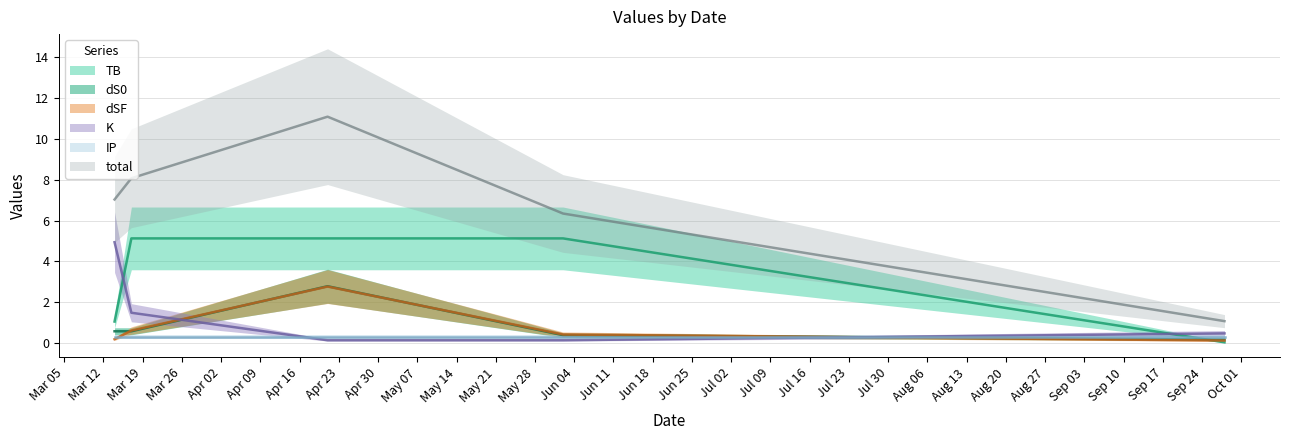

What is the difference between the maximum and minimum values in the K series?

4.8